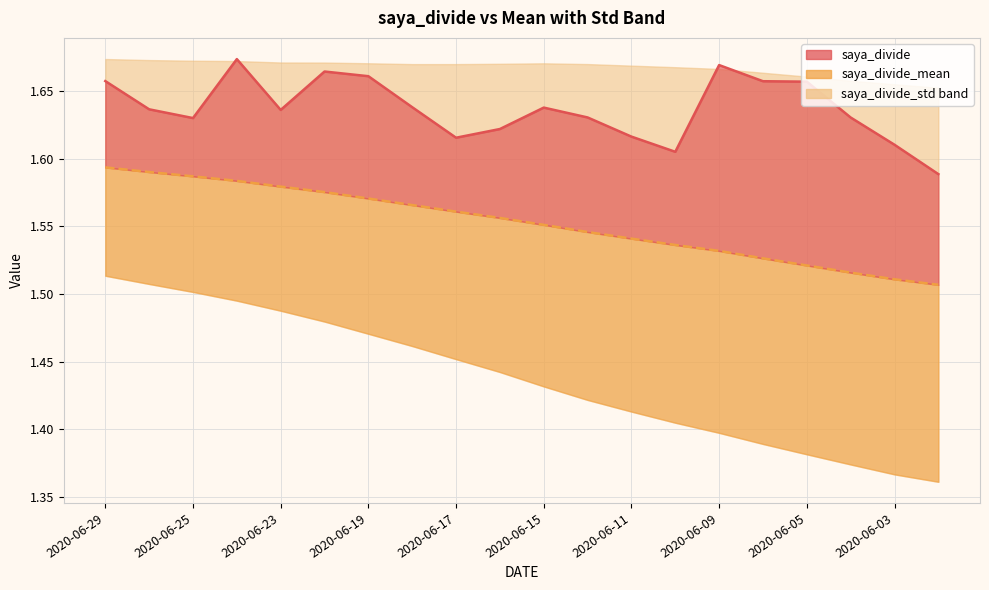

The saya_divide_mean line series shows 2.1 at 17. True or false?

False